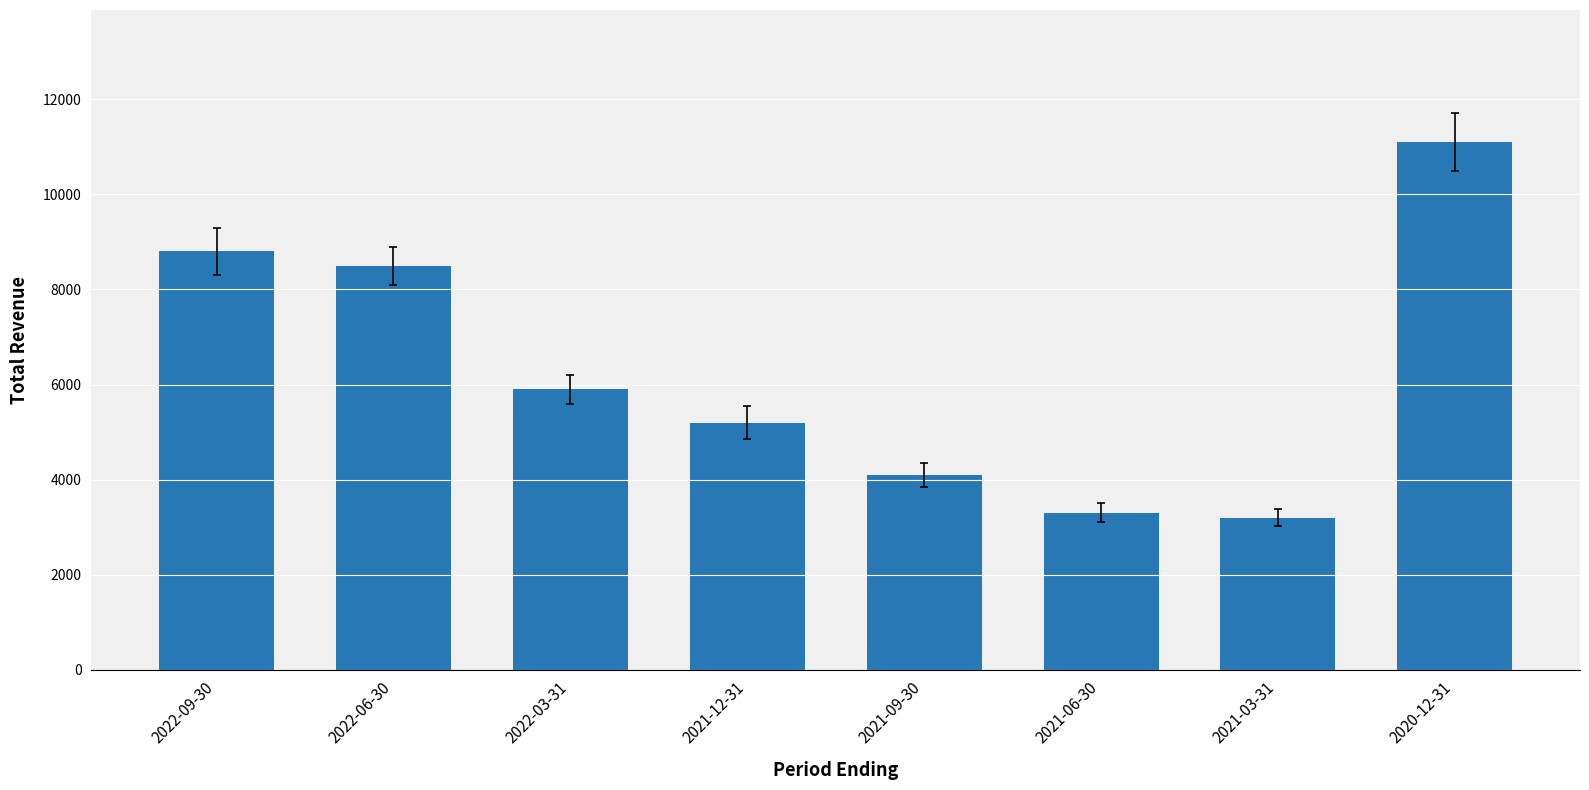

Reading left to right, what are all the values shown in this chart?

2022-09-30=8800	2022-06-30=8500	2022-03-31=5900	2021-12-31=5200	2021-09-30=4100	2021-06-30=3300	2021-03-31=3200	2020-12-31=11100